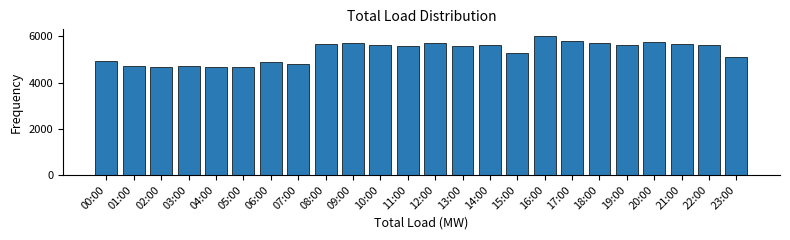

What is the change in value from 00:00 to 08:00?

+755